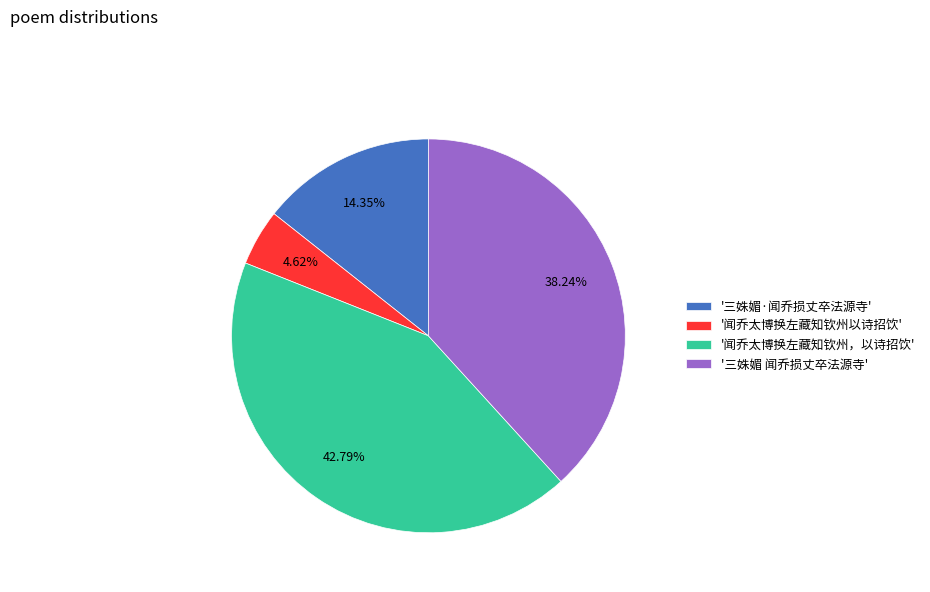

Does '闻乔太博换左藏知钦州，以诗招饮' represent more than half of the total?

No